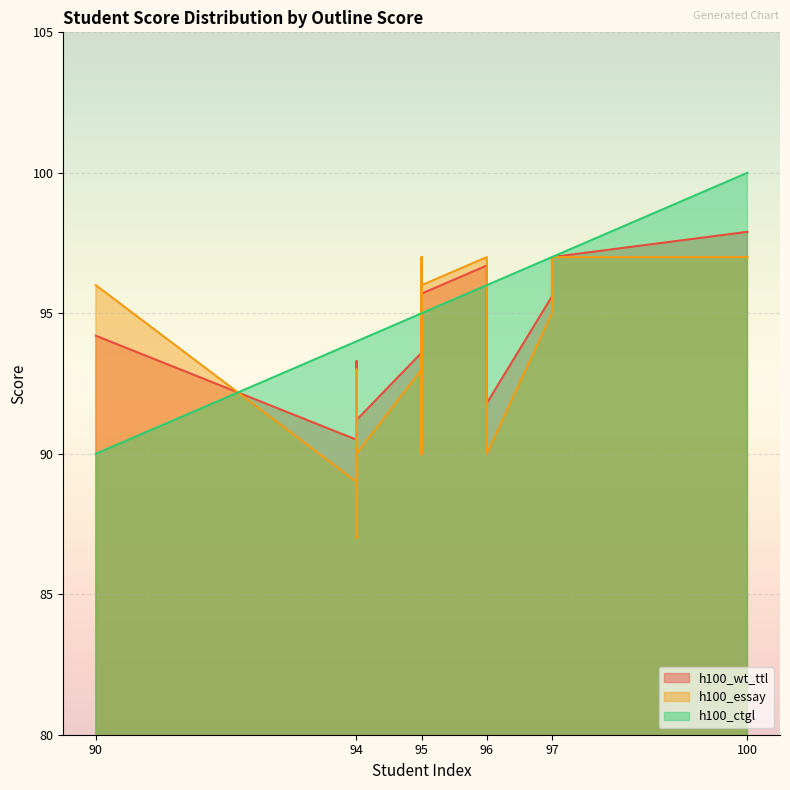

What is the smallest value displayed?

87.0